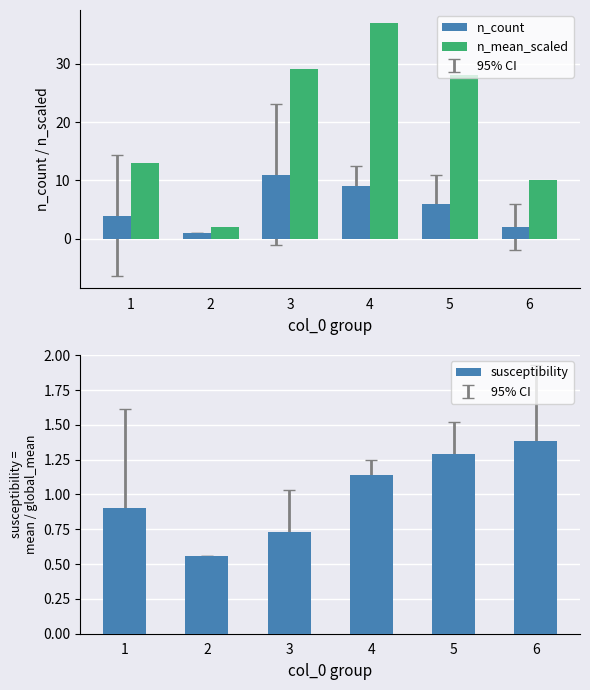

How many data points in n_mean_scaled are above 28?

2